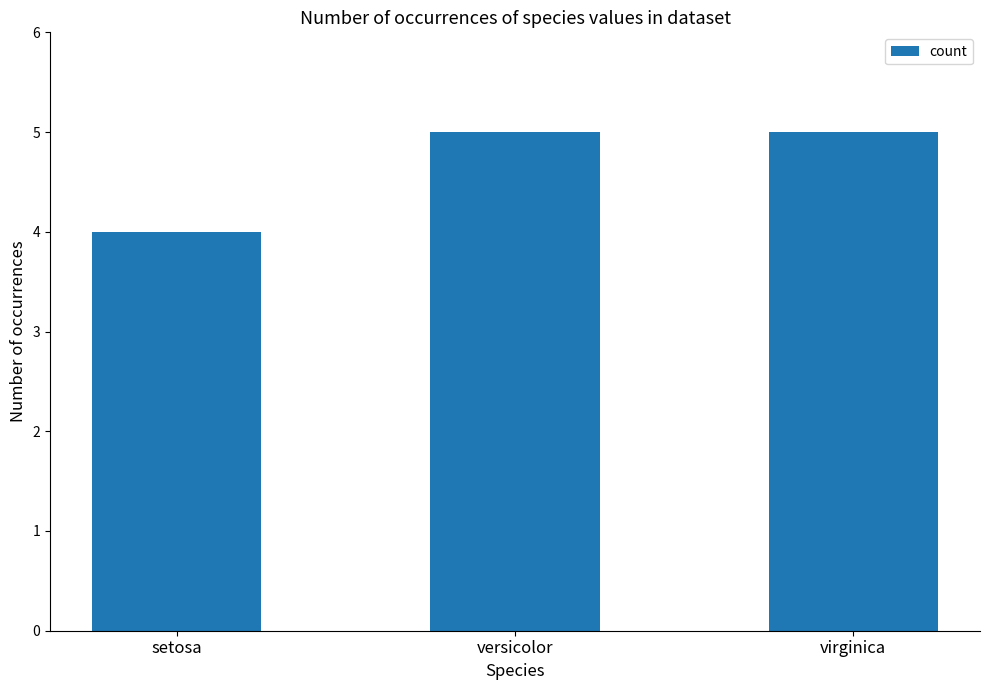

Are the bars horizontal?

No